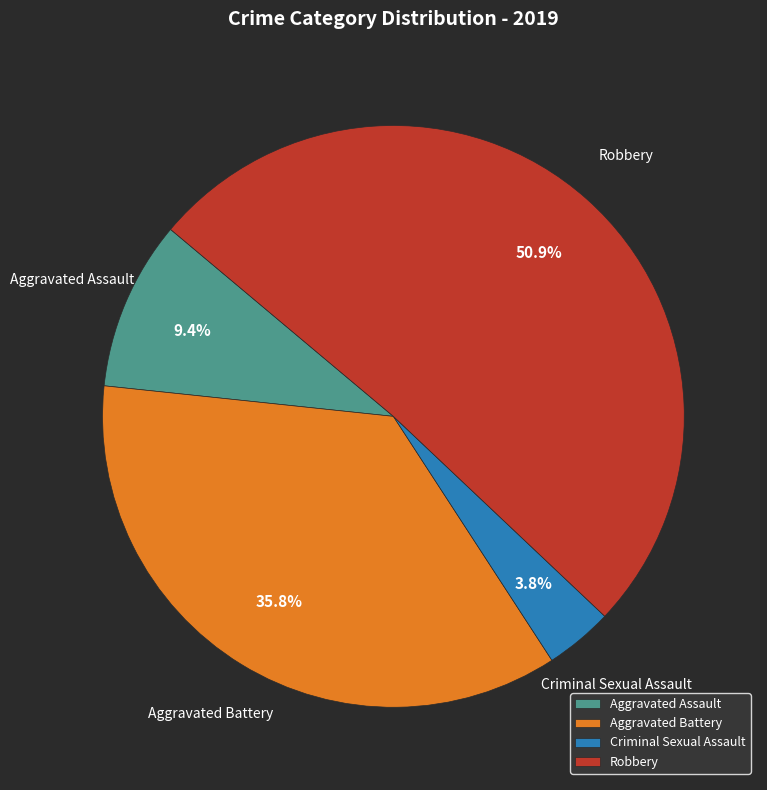

Which slice represents more than half of the pie?

Robbery